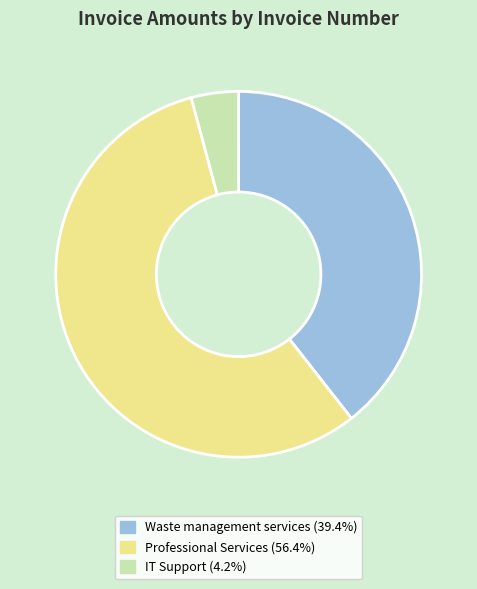

Is there any slice that represents more than half of the pie?

Yes